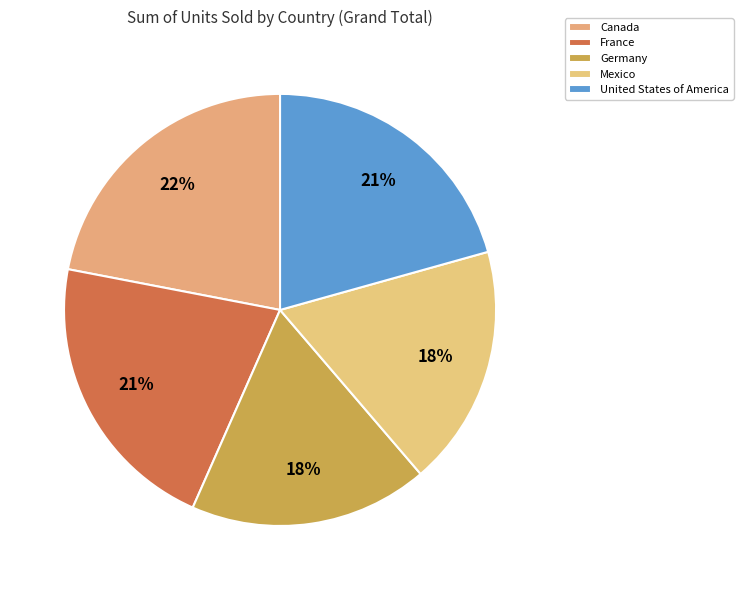

Does any single category account for the majority?

No